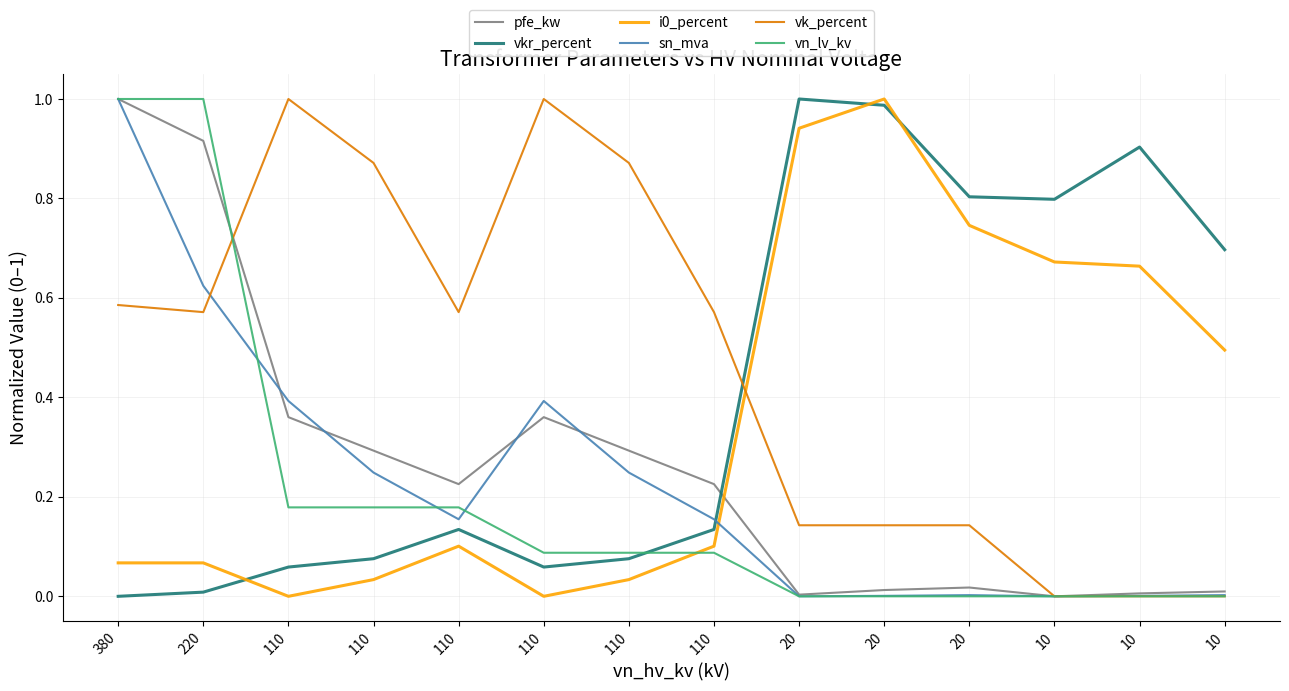

At 10, list the series in order from smallest to largest.

pfe_kw, sn_mva, vk_percent, vn_lv_kv, i0_percent, vkr_percent